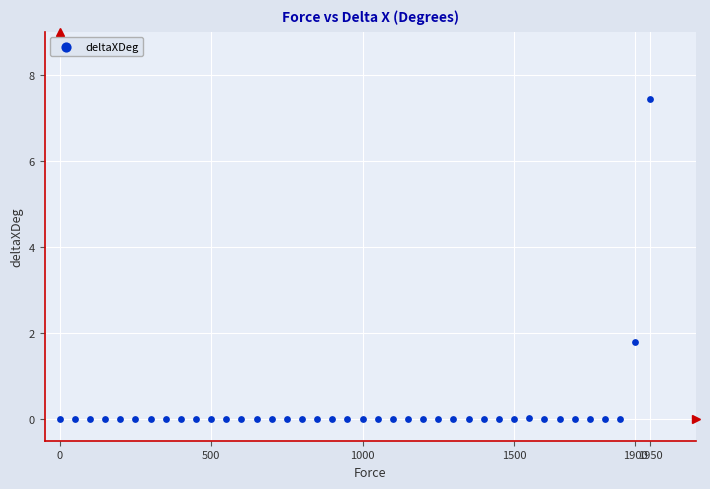

What is the range of Y values (max minus min)?

7.4